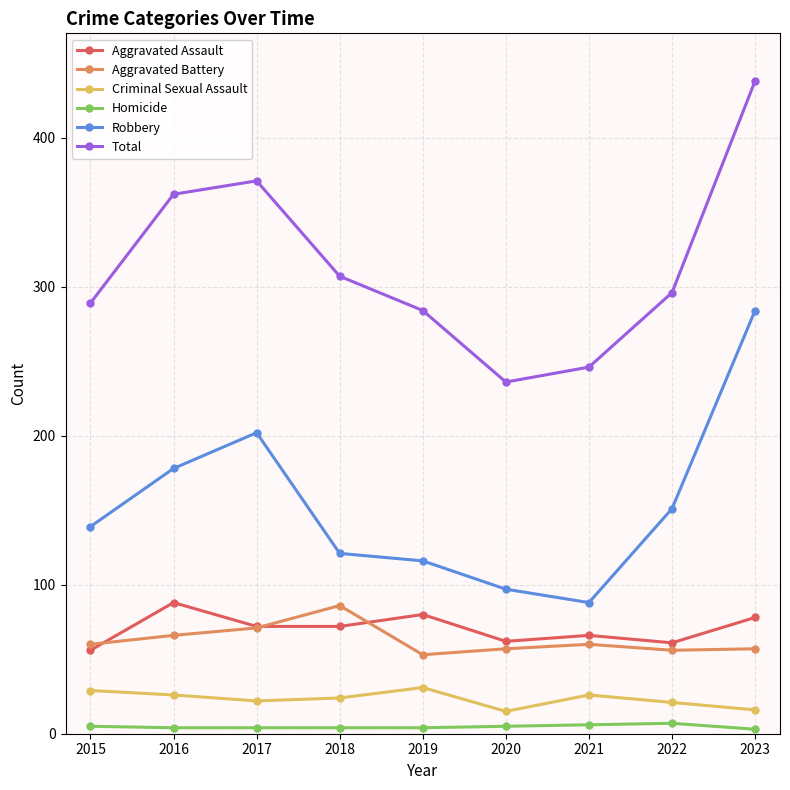

At how many categories does at least one series exceed 68?

9